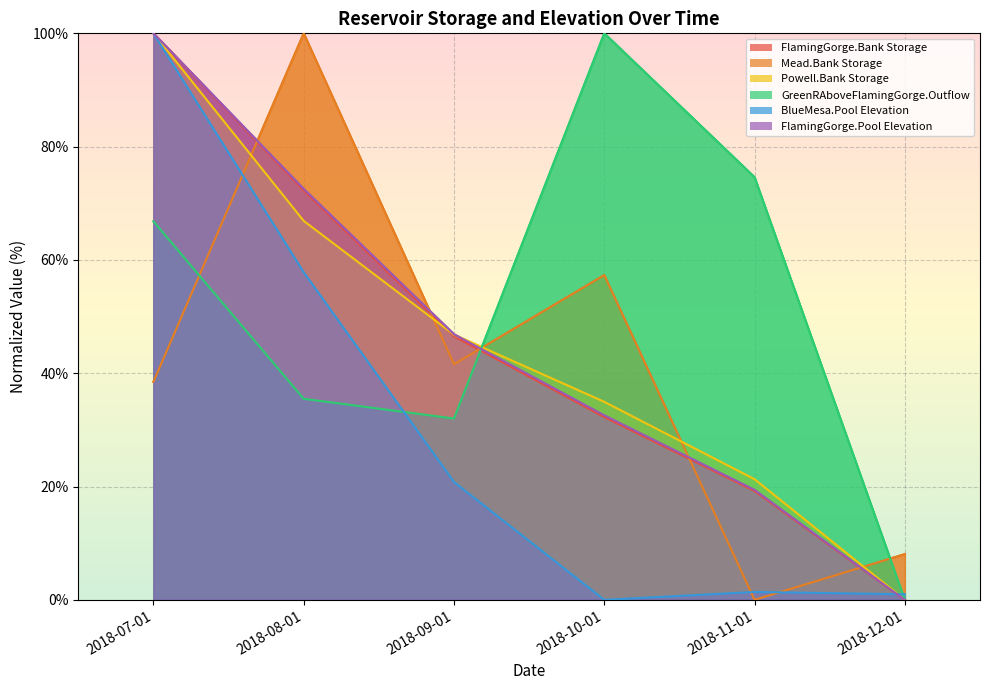

How many lines are shown in the chart?

6